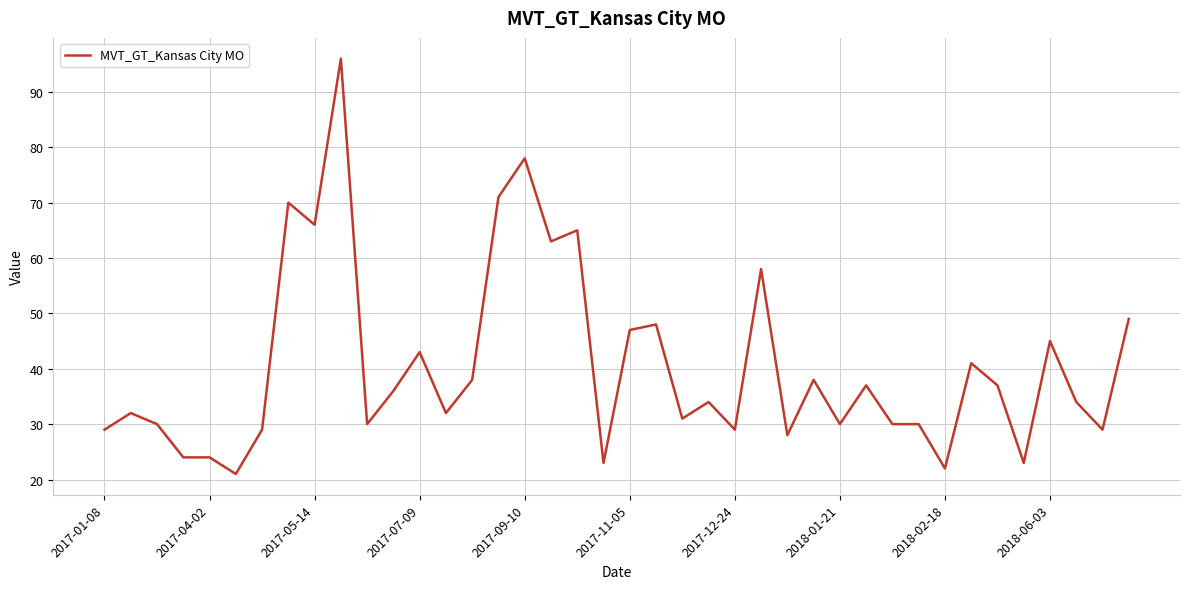

What is the smallest value displayed?

21